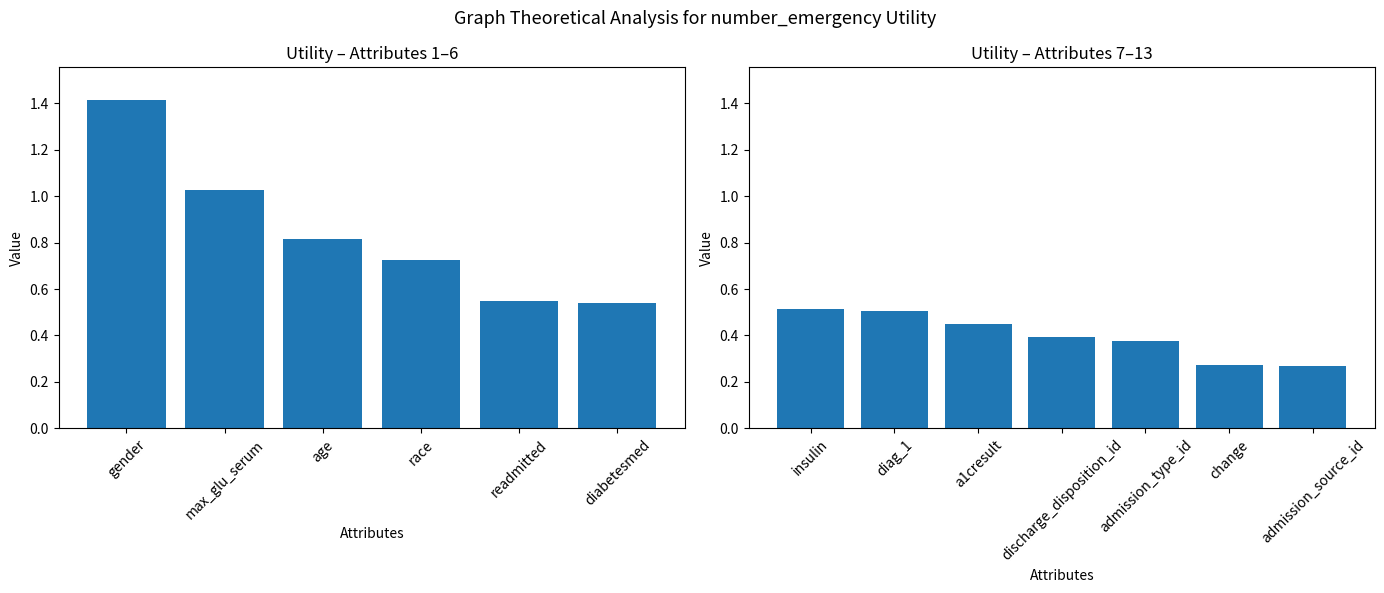

What is the smallest value displayed?

0.3